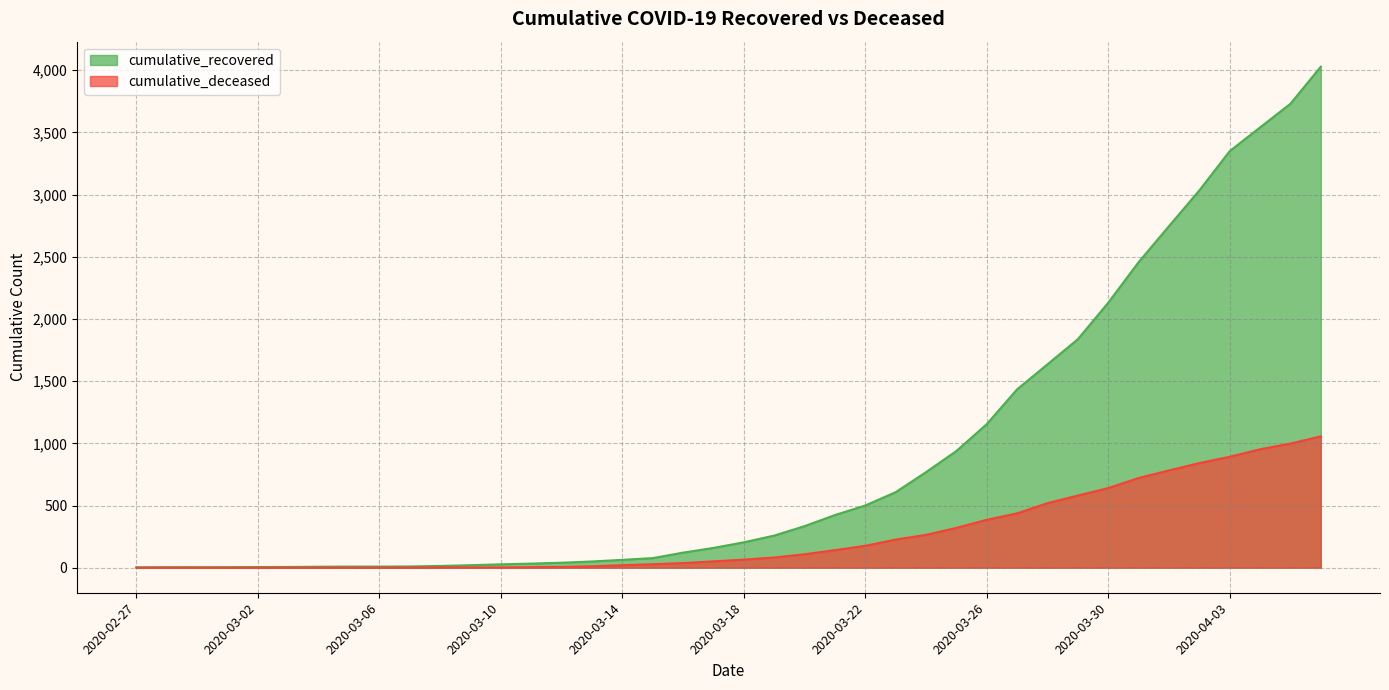

How many lines are shown in the chart?

2